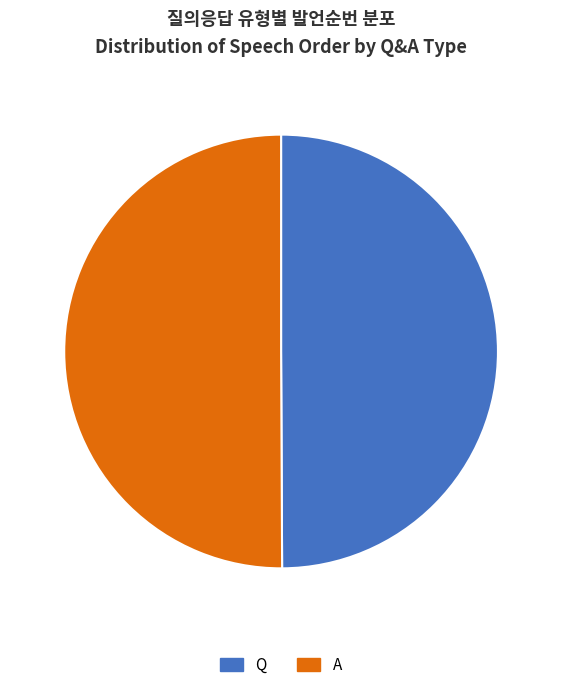

What is the ratio of the value at A to the value at Q?

1.0